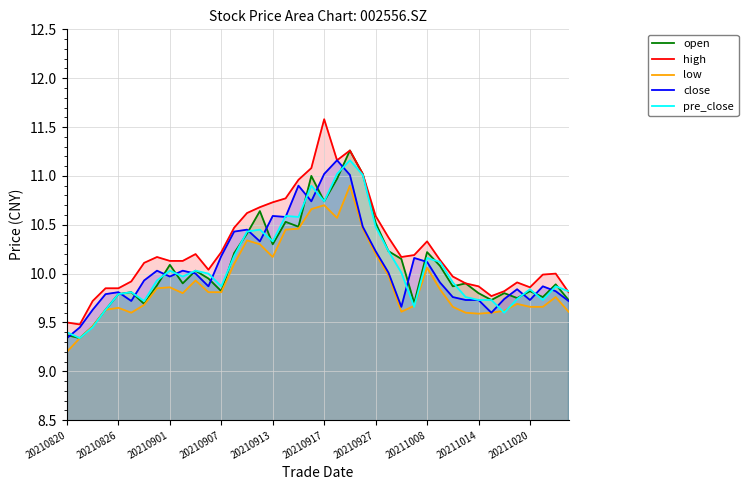

At which category is the sum across all series the highest?

22